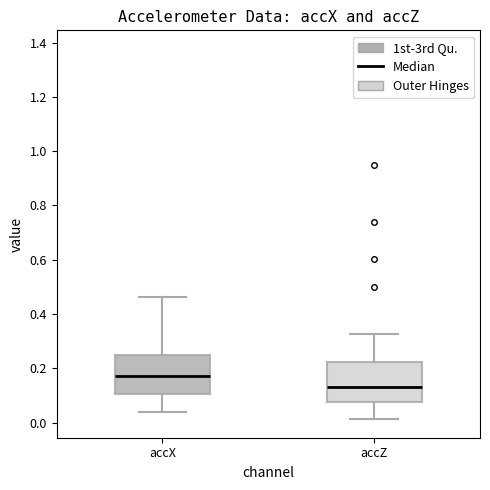

Reading left to right, read every box against the y-axis: the position of its median line, the range the box covers, and the ends of its whiskers. The values are not printed on the chart, so give them approximately, as read against the axis.

accX: median 0.18, box 0.10 to 0.26, whiskers 0.04 to 0.46
accZ: median 0.14, box 0.08 to 0.22, whiskers 0.02 to 0.32